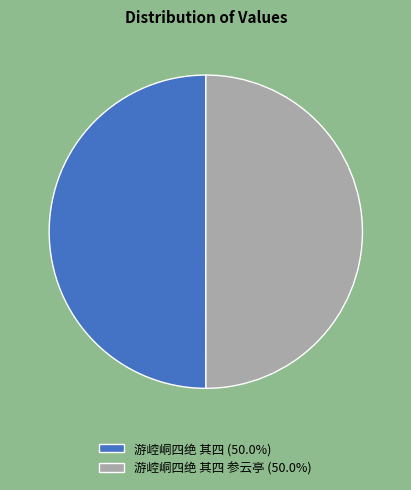

Do 游崆峒四绝 其四 参云亭 (50.0%) and 游崆峒四绝 其四 (50.0%) together represent more than half of the pie?

Yes